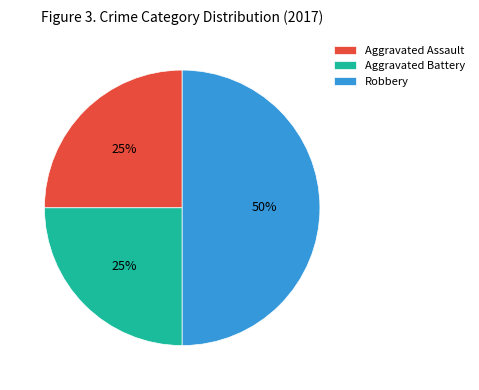

Is it true that Robbery is 50% of the pie?

True